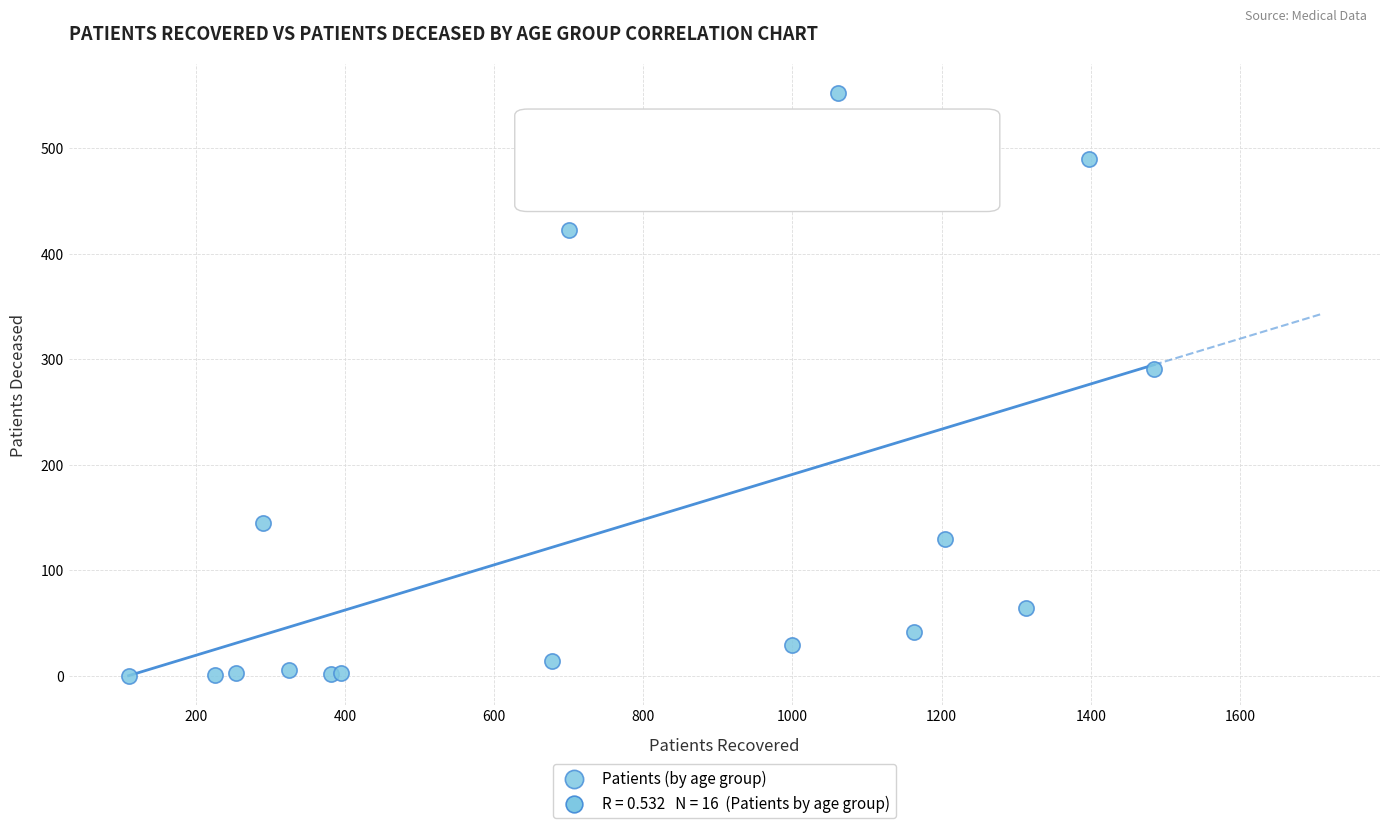

What Y value in the scatter plot is closest to 276?

291